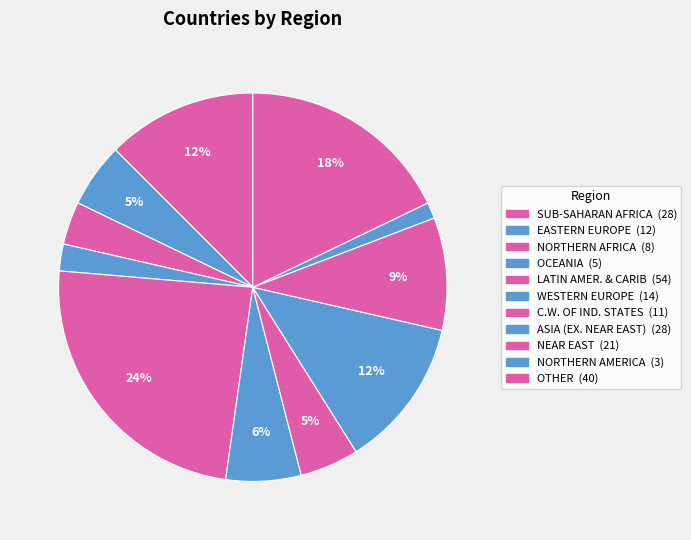

Between ASIA (EX. NEAR EAST) and NEAR EAST, which is larger?

ASIA (EX. NEAR EAST)